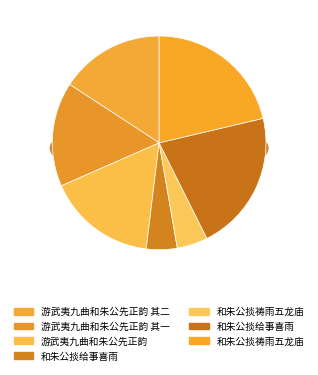

Is it true that 和朱公掞给事喜雨 is 31% of the pie?

False